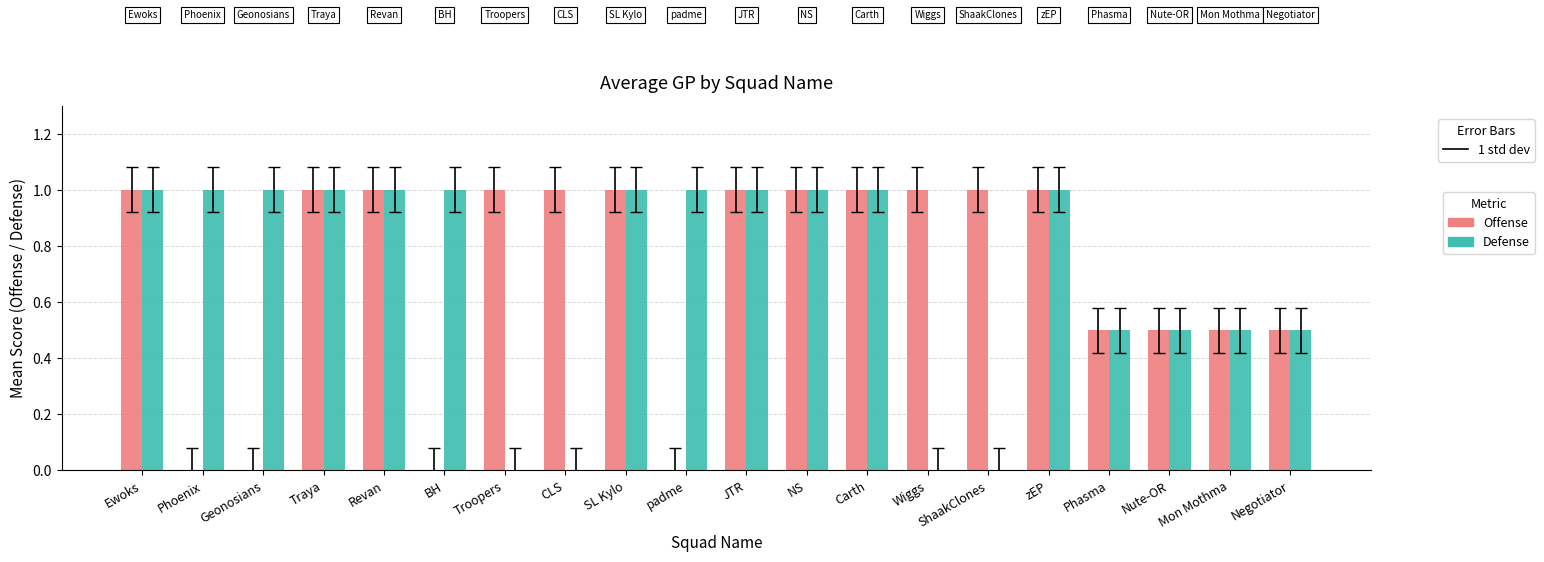

Read the Defense value at Geonosians.

1.0